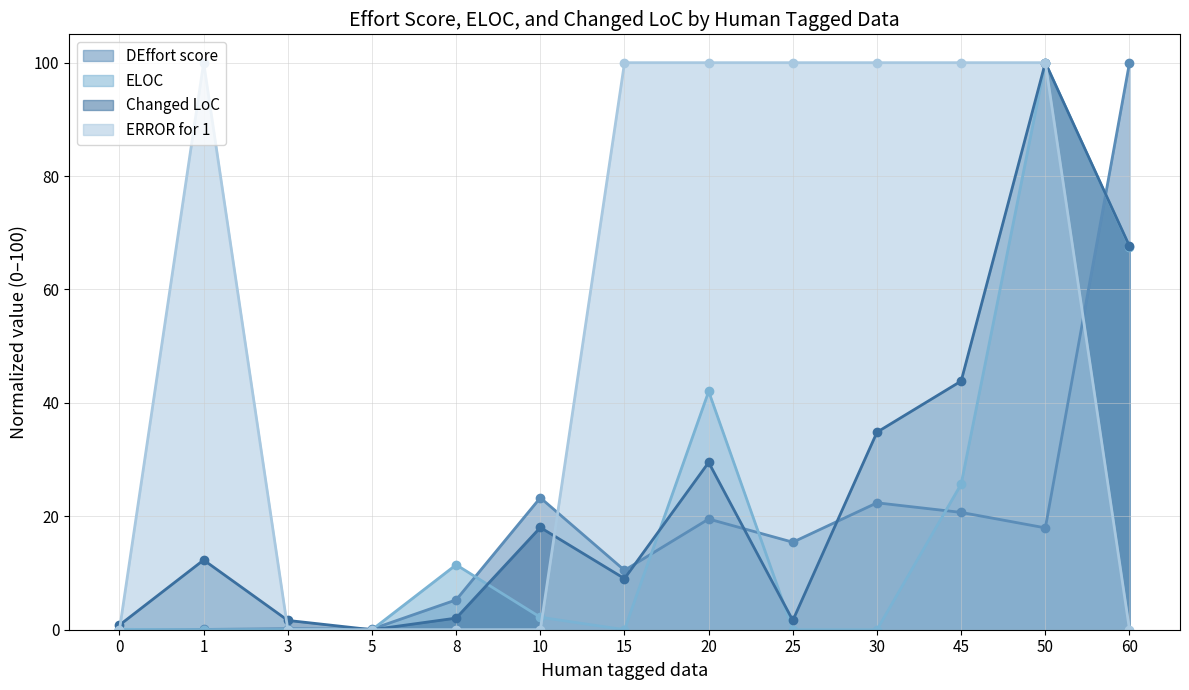

The ERROR for 1 series shows 100.0 at 20. True or false?

True